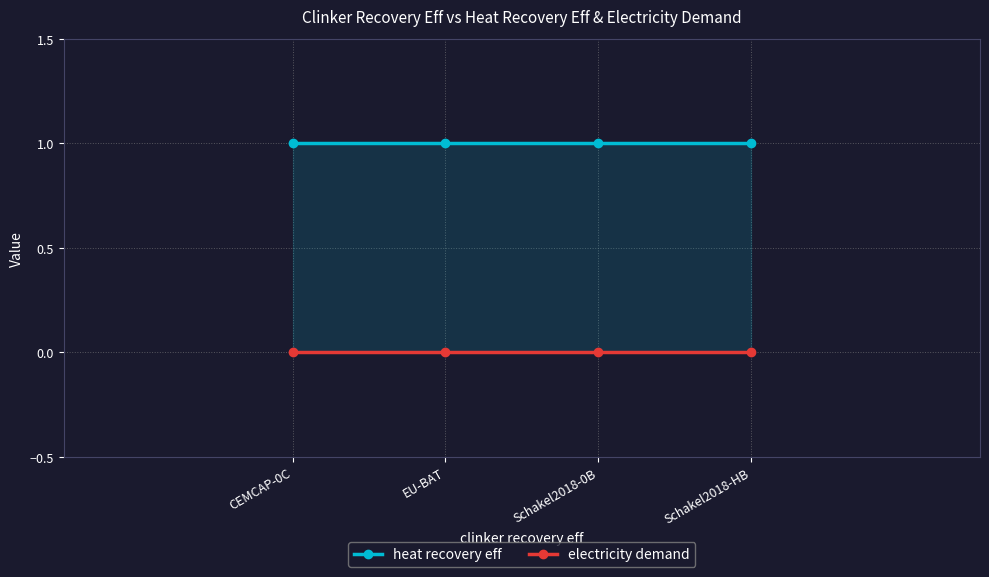

Rank the categories by heat recovery eff value from highest to lowest.

CEMCAP-0C, EU-BAT, Schakel2018-0B, Schakel2018-HB